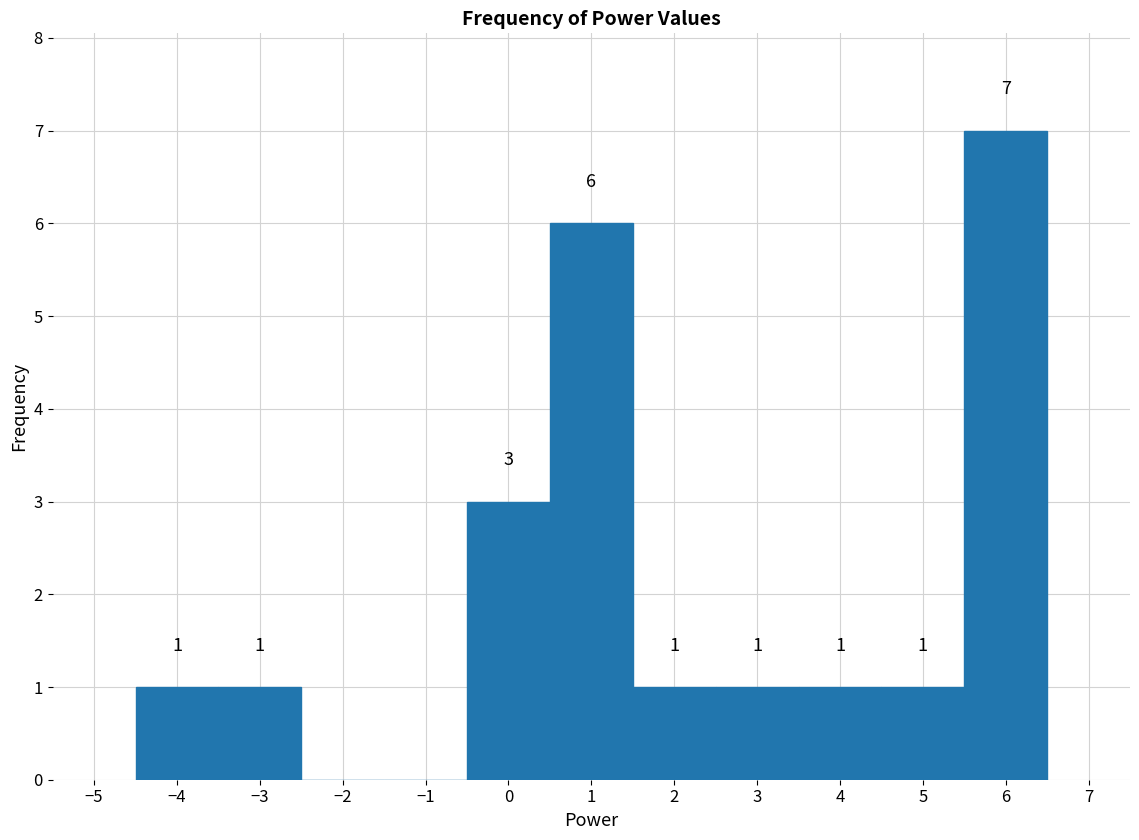

Which range on the x-axis has the tallest bar?

5.5 to 6.5